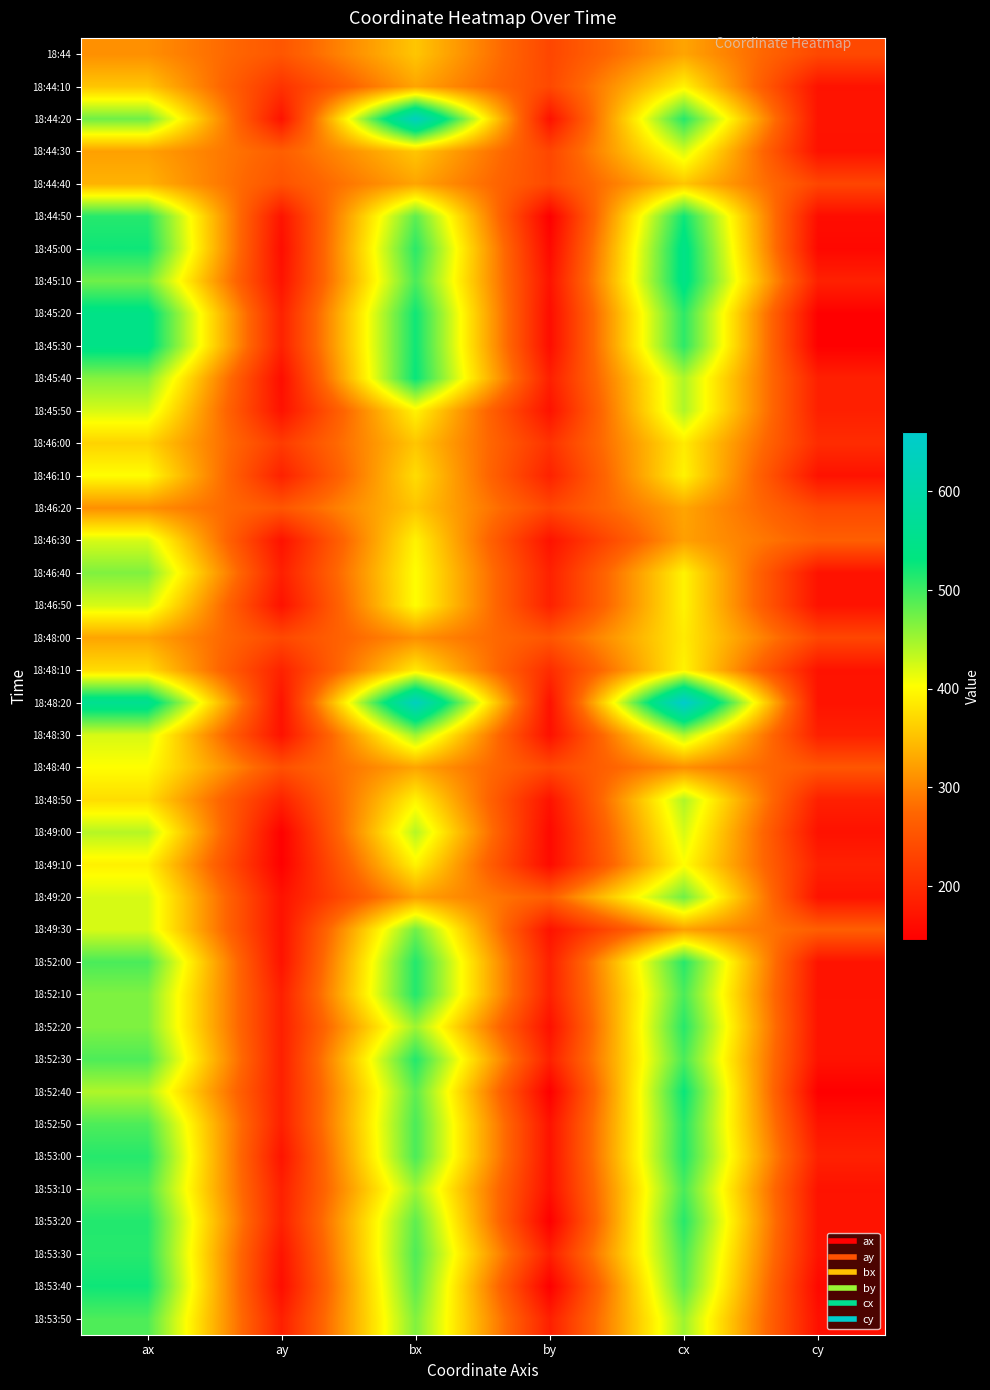

What is the minimum value shown in the chart?

145